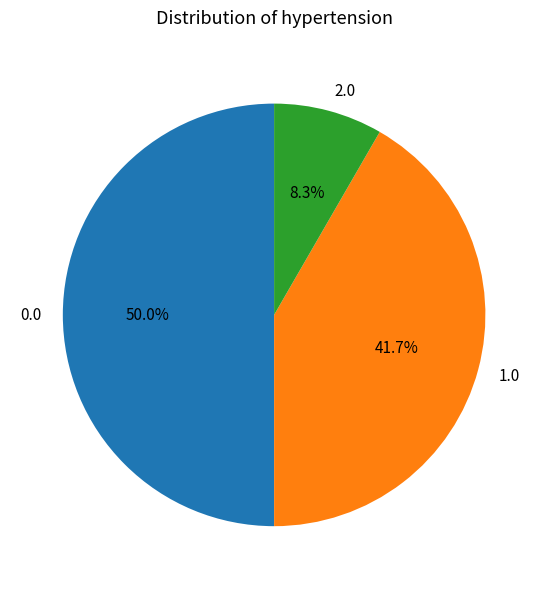

What is the ratio of the value at 0.0 to the value at 1.0?

1.2